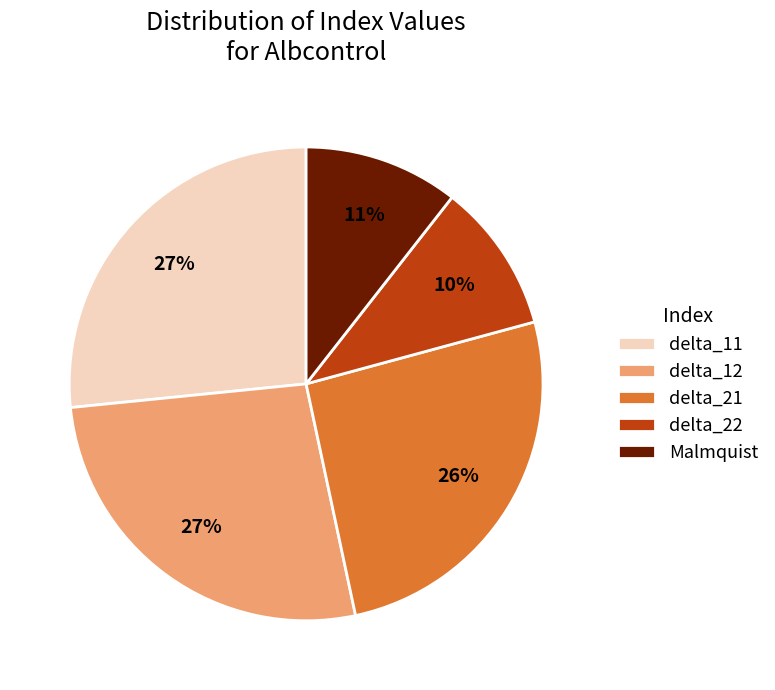

True or false: delta_22 accounts for 10% of the total.

True